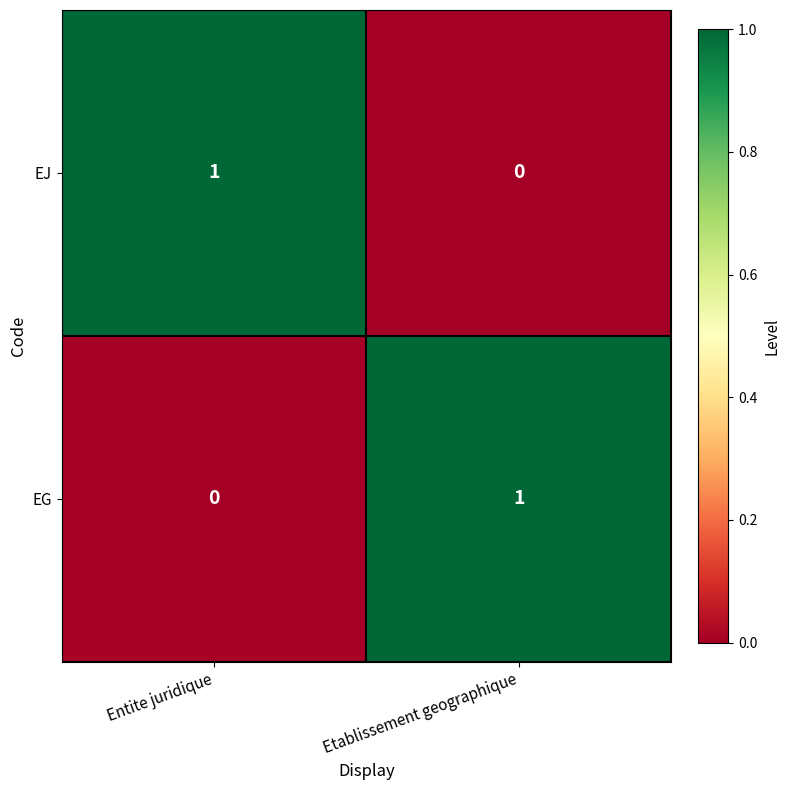

Is the value of EG at Entite juridique greater than the value of EJ at Entite juridique?

No